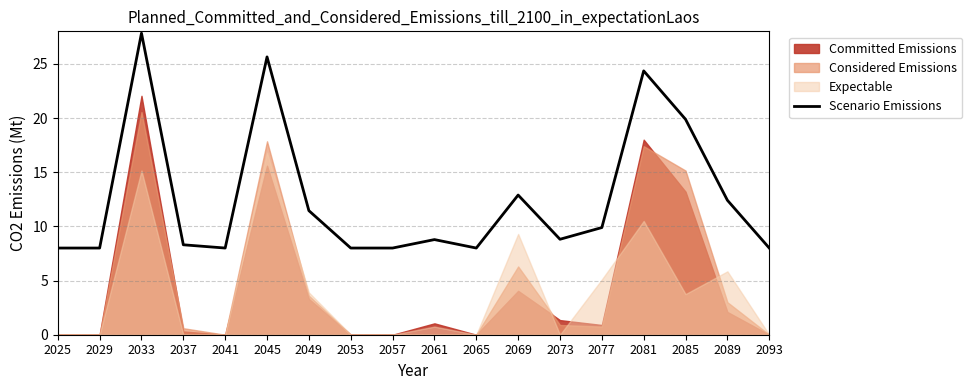

True or false: the data shows 3.7 at 2073.

False